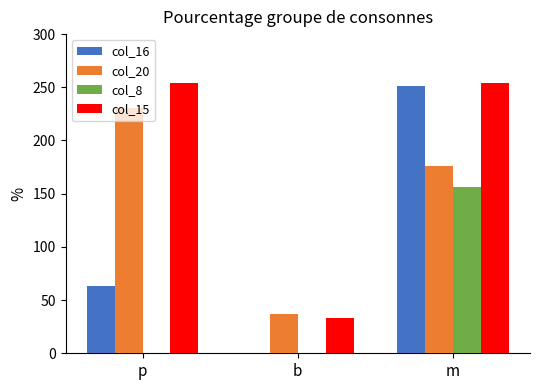

What is the sum of the col_15 values at m and b?

287